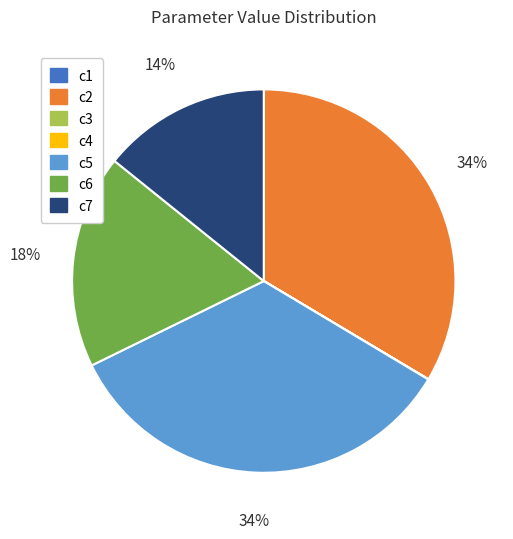

Is it true that c5 is 34% of the pie?

True